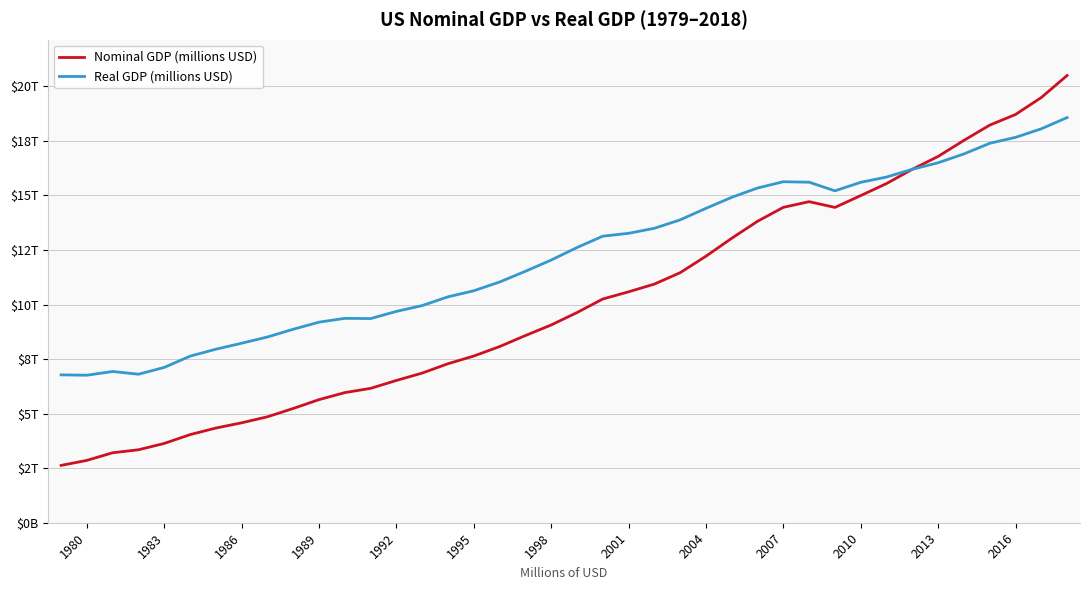

What is the value of the Real GDP (millions USD) point at the 18th from the left?

11031400